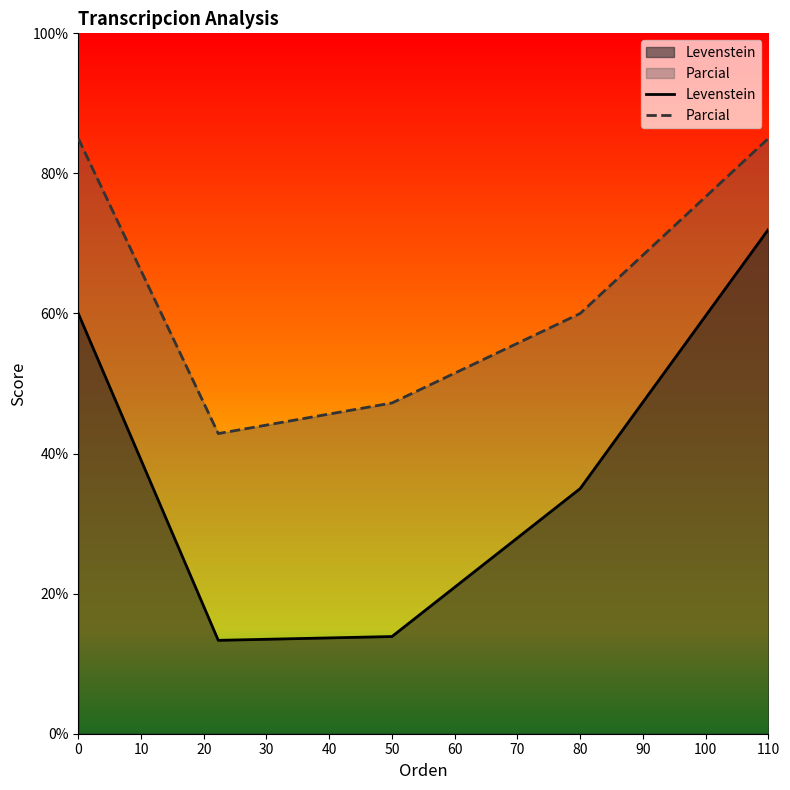

How many series are shown in this chart?

2